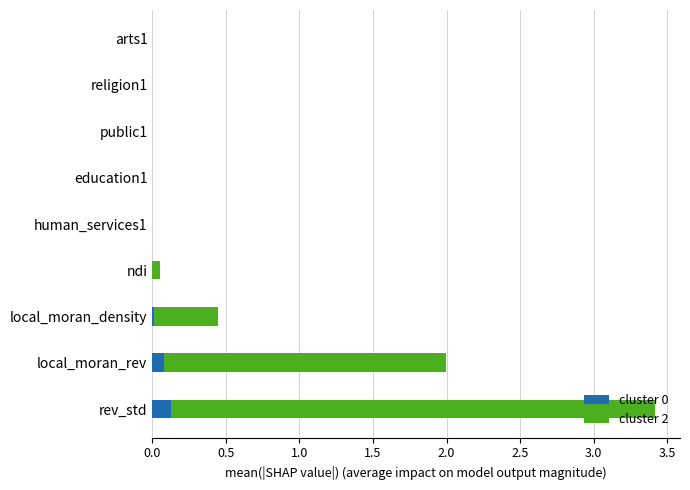

At which category is the sum across all series the highest?

rev_std